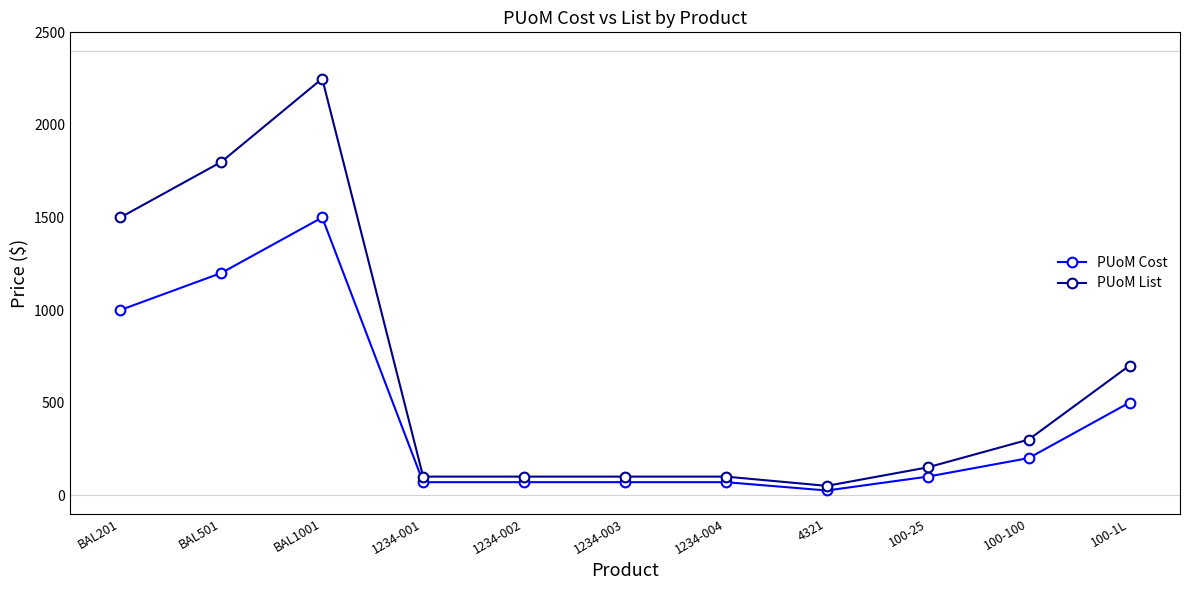

At which category does PUoM List reach its first local peak?

BAL1001